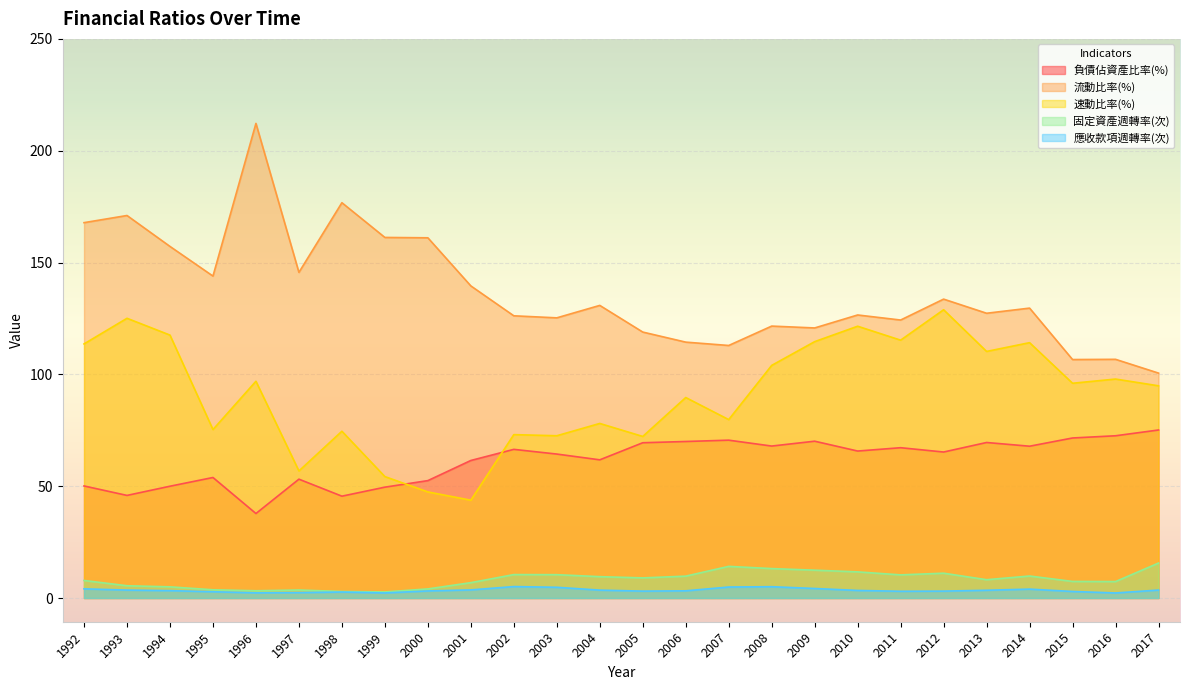

Does the chart display data point markers on the line(s)?

No